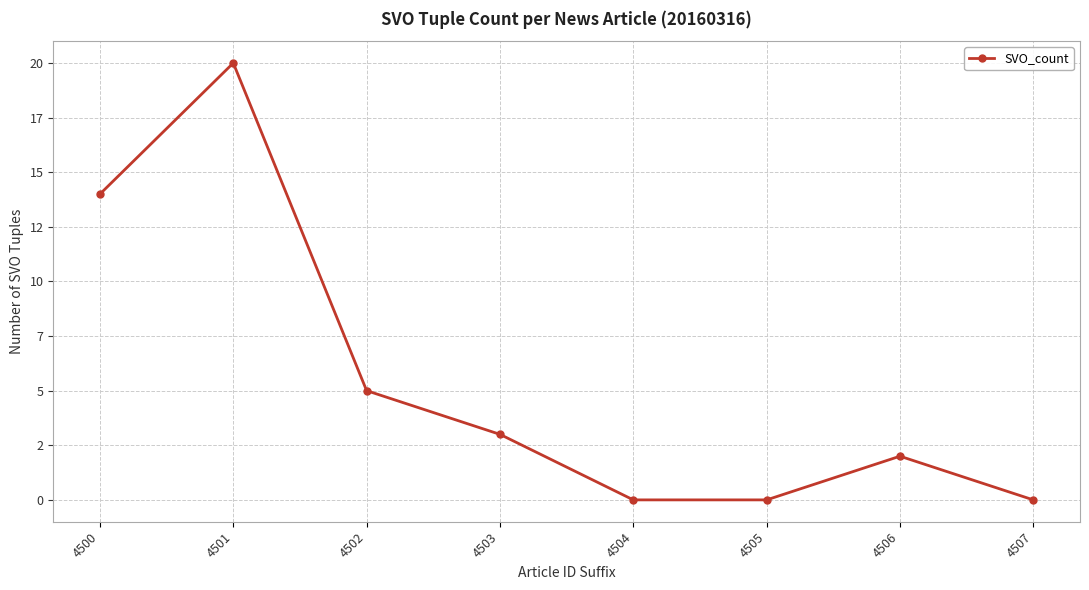

List the labels in order of value, largest first.

4501, 4500, 4502, 4503, 4506, 4504, 4505, 4507